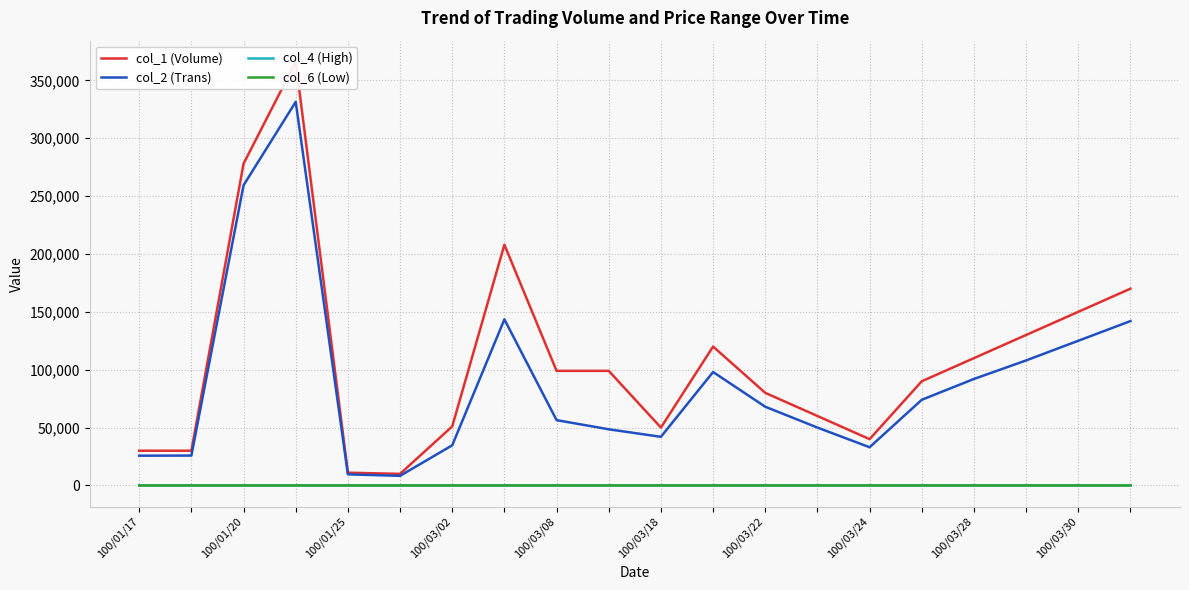

True or false: col_6 (Low) and col_2 (Trans) intersect in this chart.

False